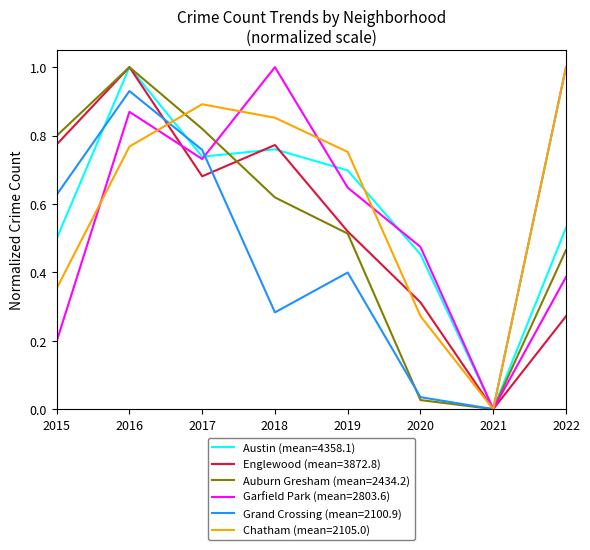

Which series changed the most between 2015 and 2022?

Chatham (mean=2105.0)